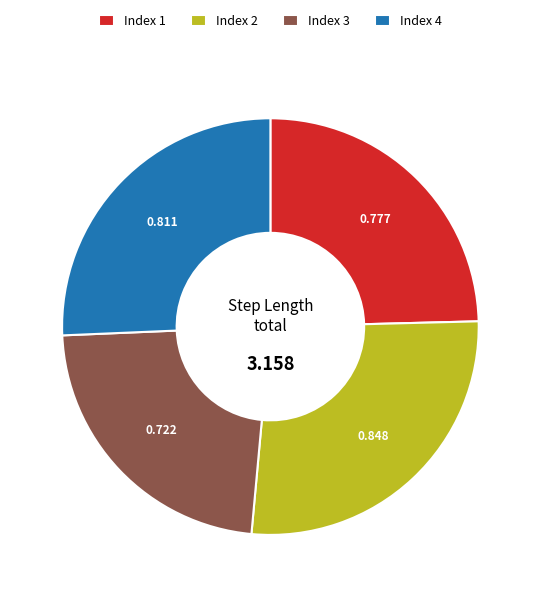

Does Index 2 account for over 50% of the chart?

No